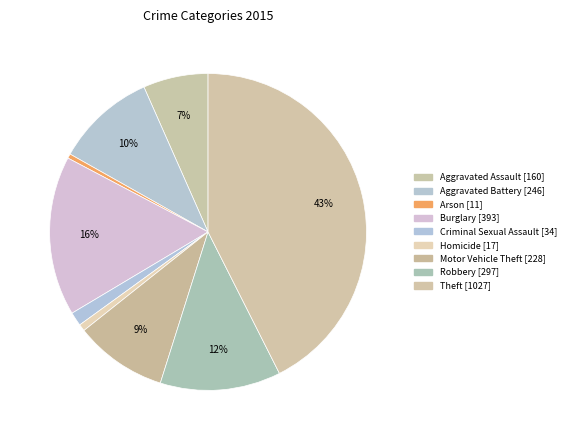

Count the number of slices in the pie.

9